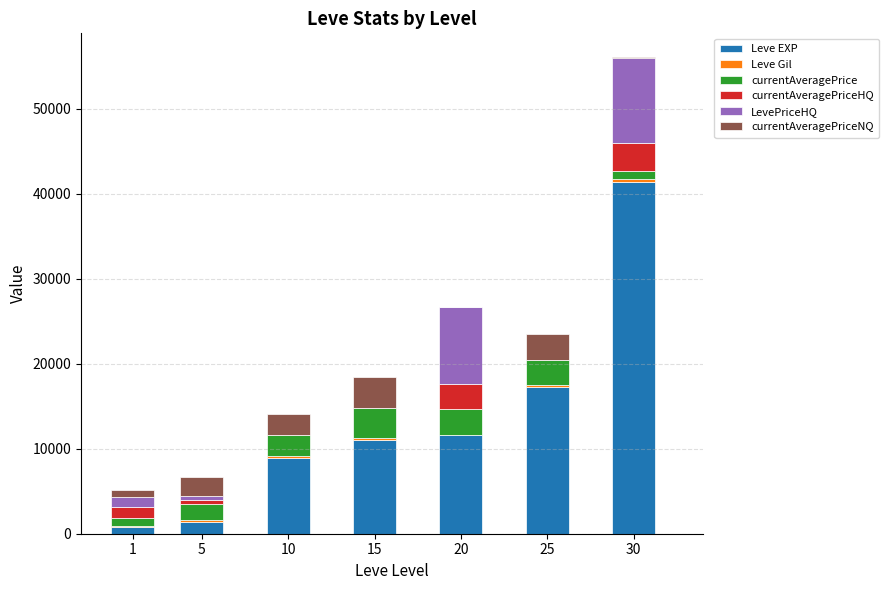

At which category is the sum across all series the highest?

30